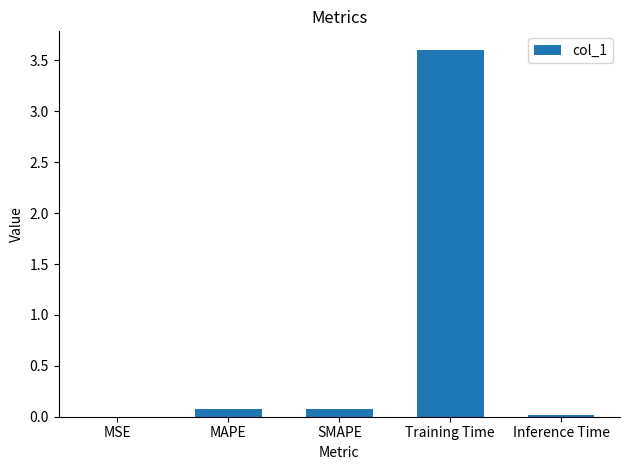

What is the maximum value shown in the chart?

3.6